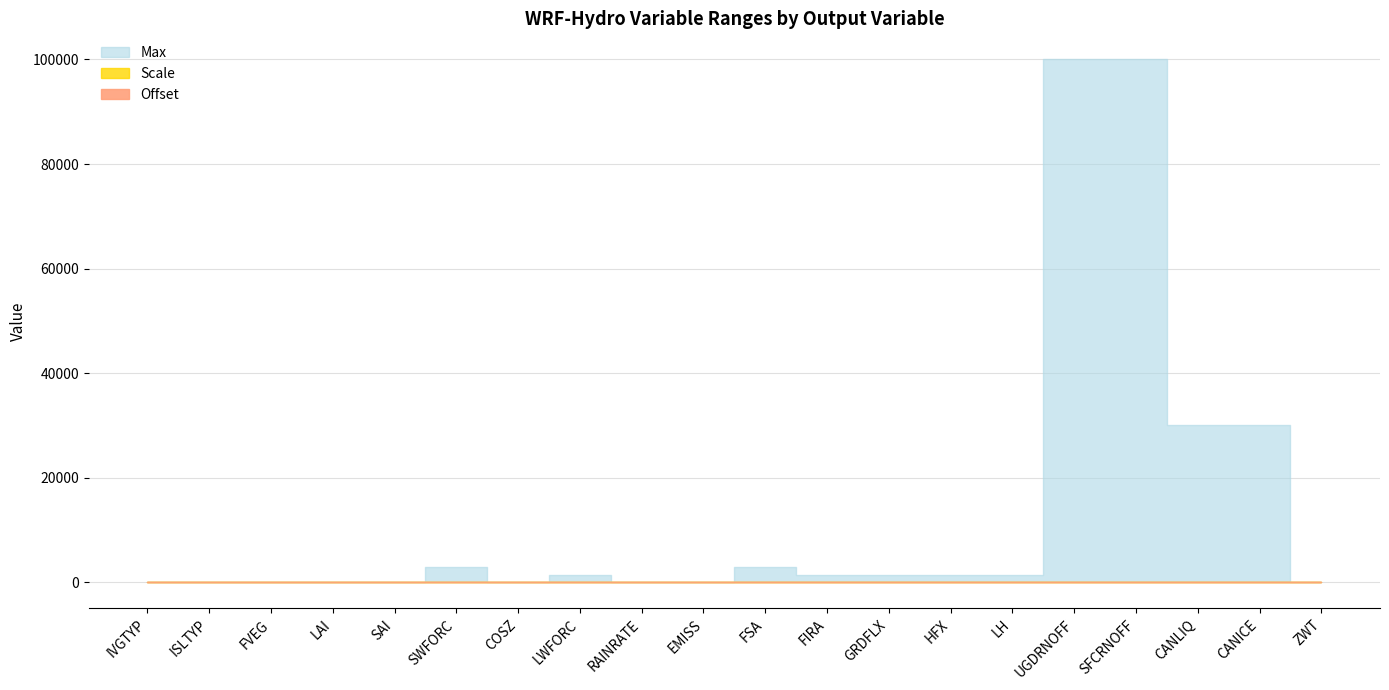

True or false: Scale and Offset cross at least once.

False